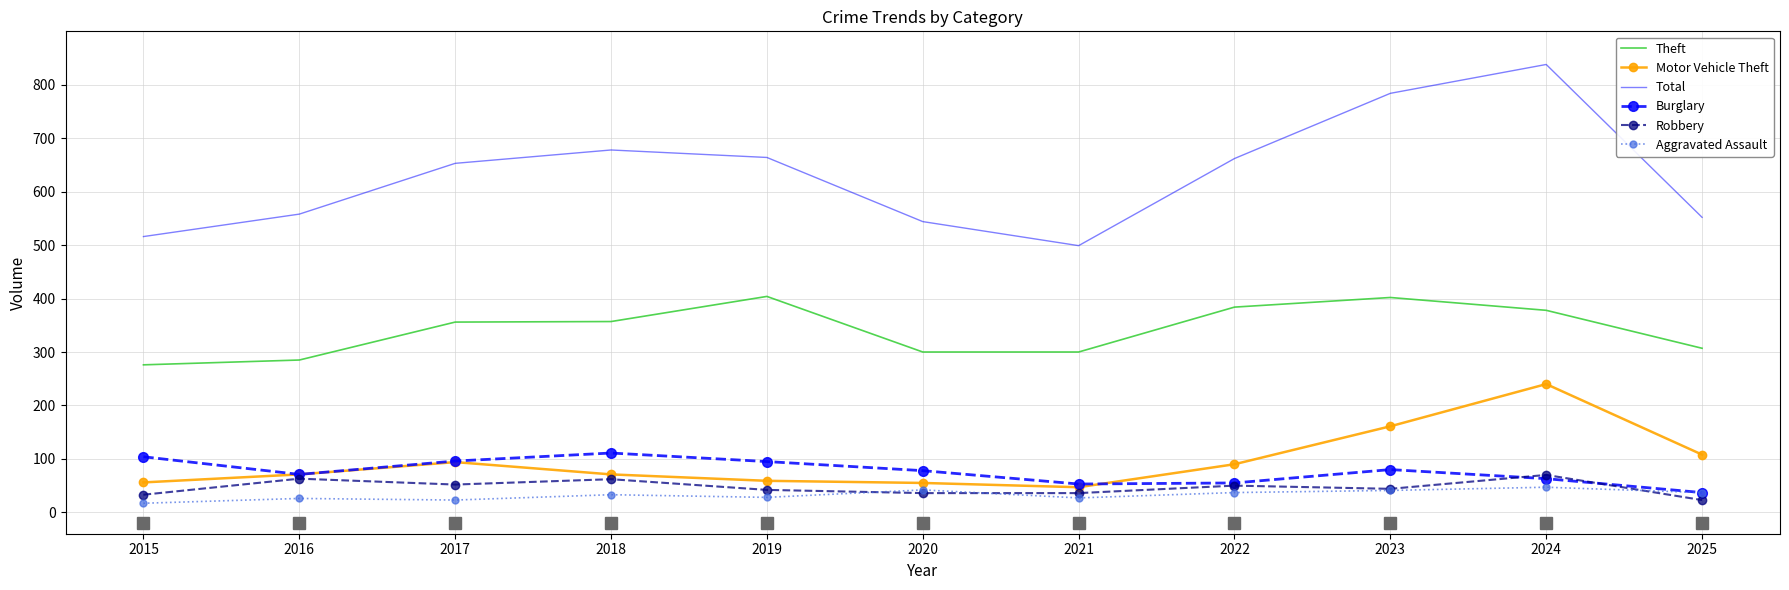

What is the maximum value for Aggravated Assault?

47